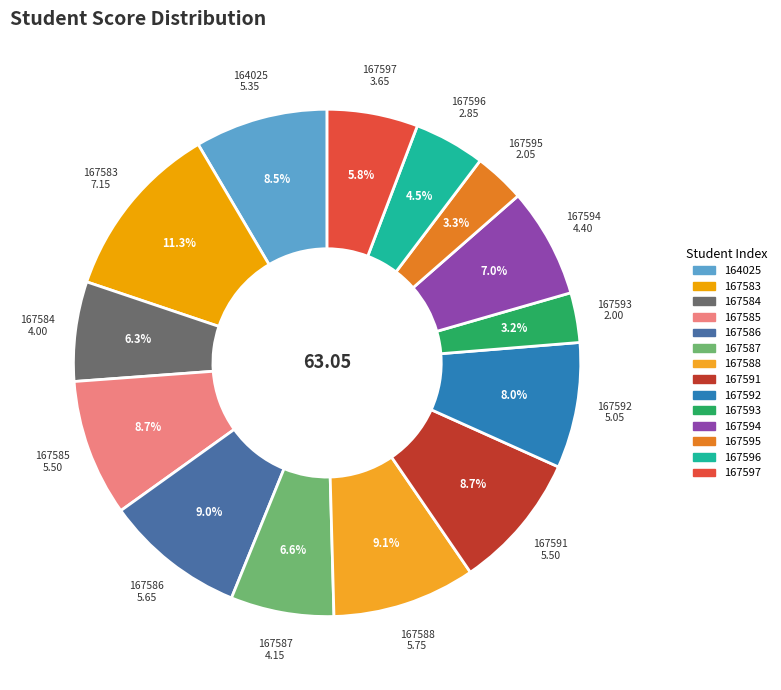

Is there a majority slice in this chart?

No